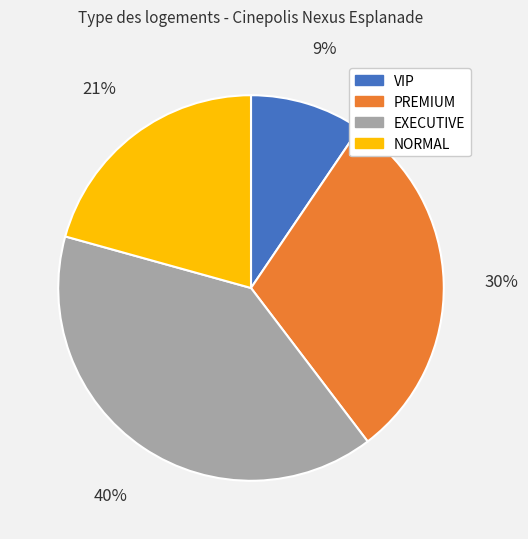

Combined, do VIP and PREMIUM account for over 50%?

No